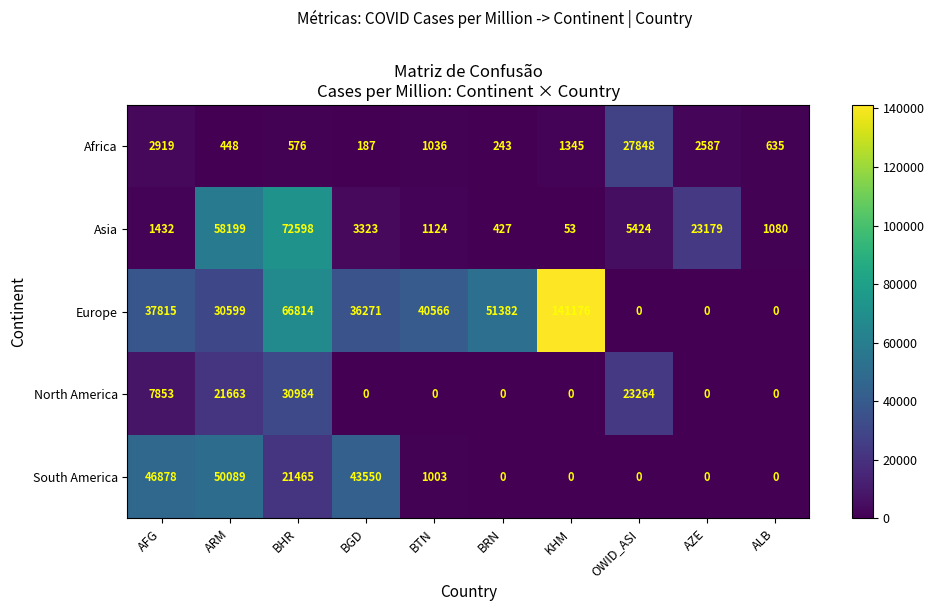

Where does the Asia series first go above 3323?

ARM